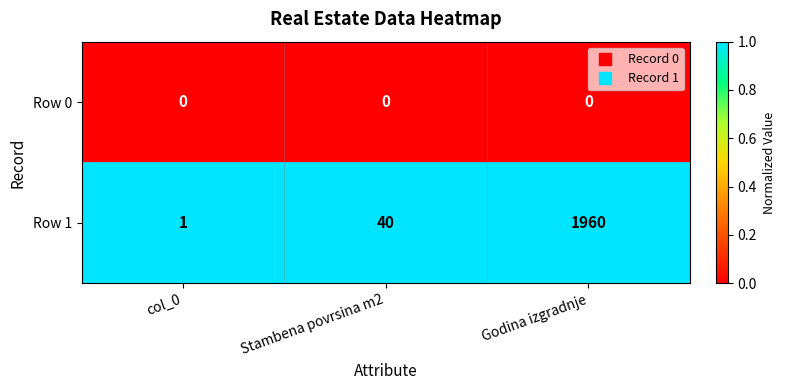

Rank the series at Stambena povrsina m2 from highest to lowest value.

Row 1, Row 0